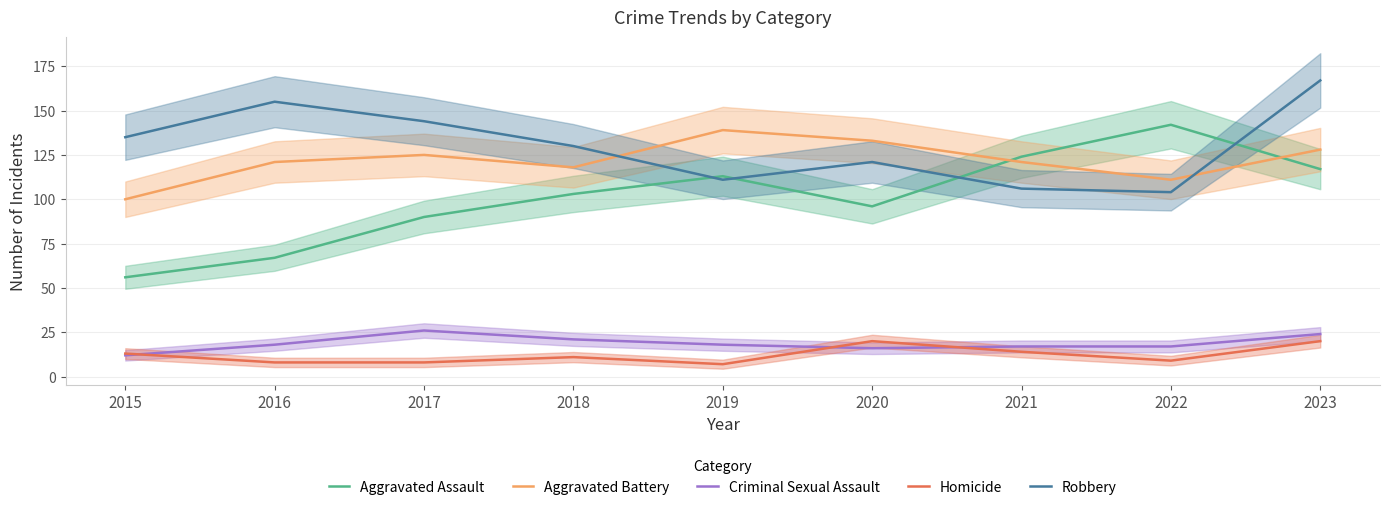

At which label does Homicide first exceed 11?

2015